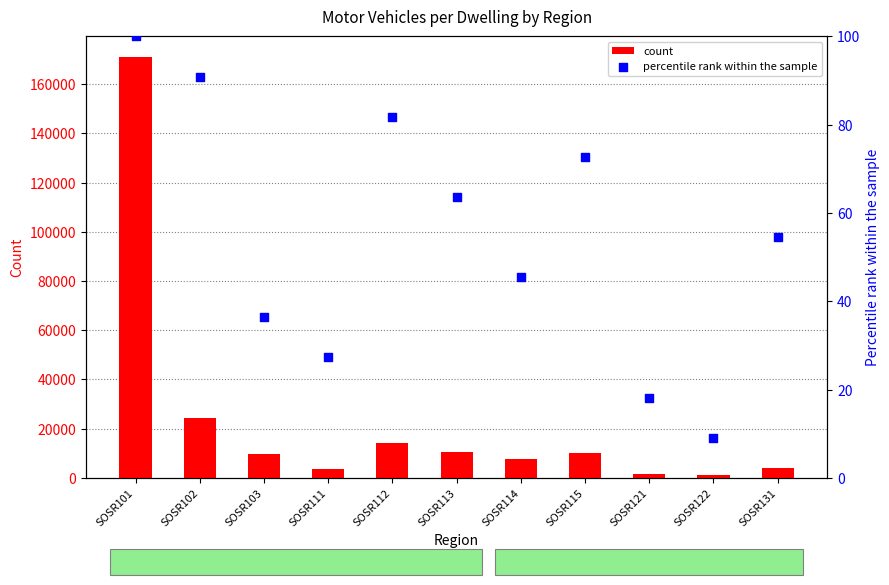

Which series reaches the minimum Y coordinate?

percentile rank within the sample